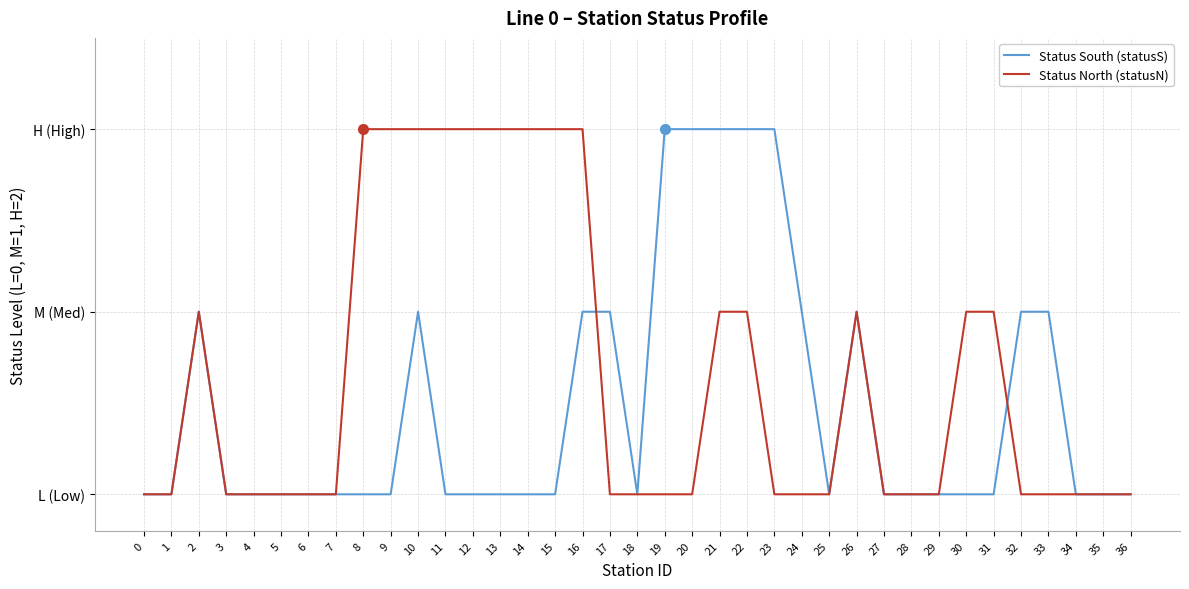

What are all the series names shown in the legend?

Status South (statusS), Status North (statusN)